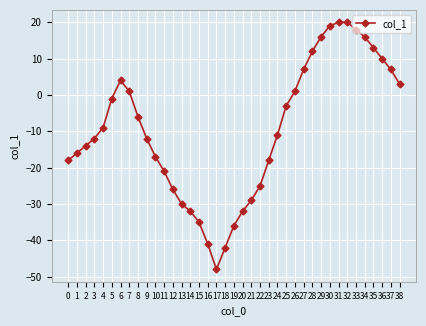

How many data points are above -11?

19